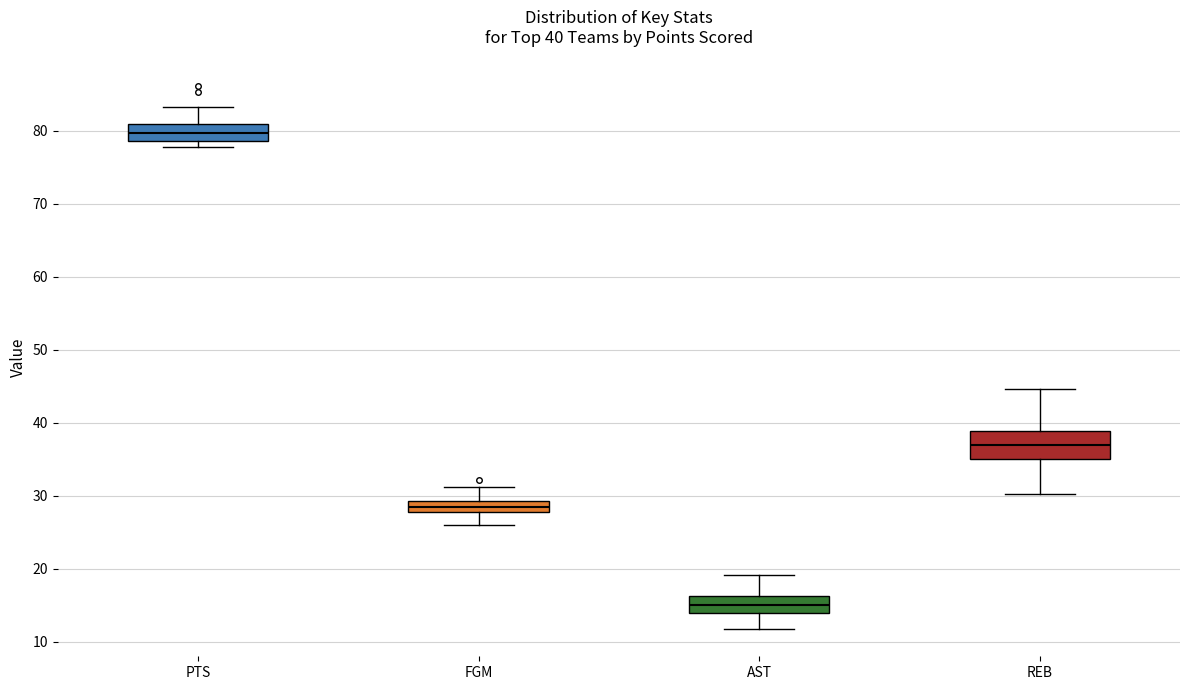

Which box is the tallest, from its lower edge to its upper edge?

REB